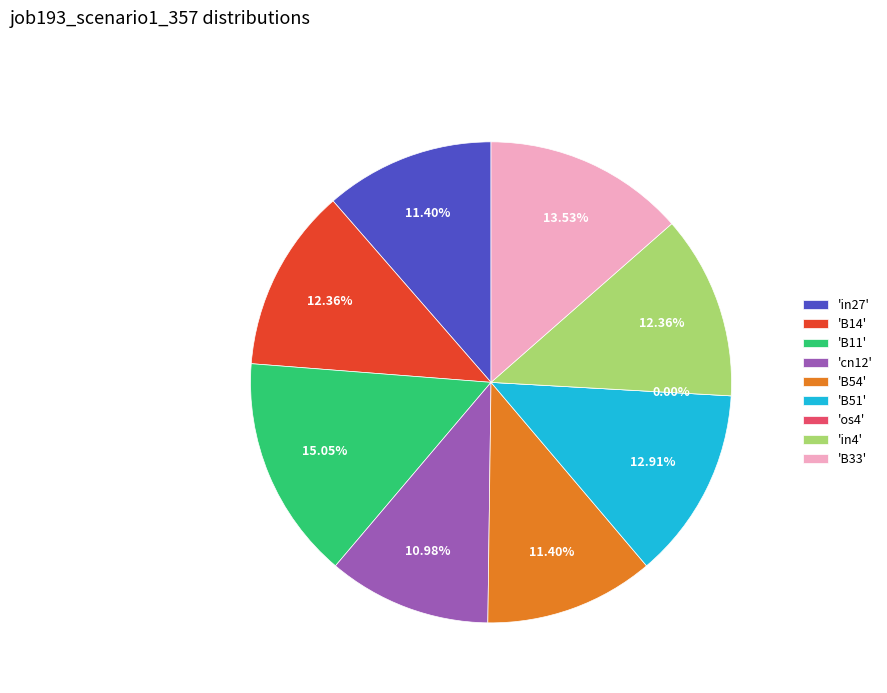

Is there any slice that represents more than half of the pie?

No